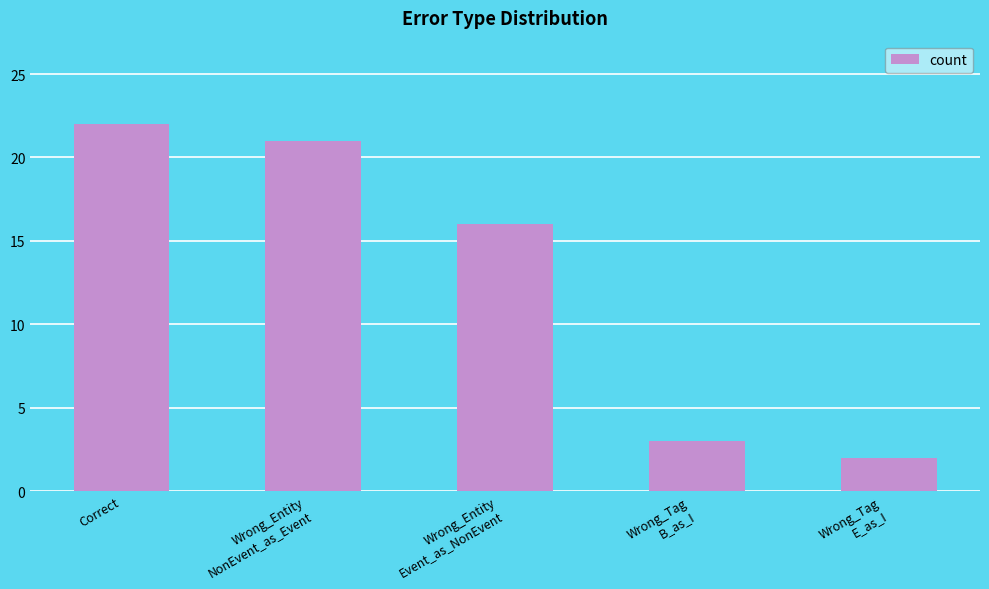

How many bars are there in total?

5